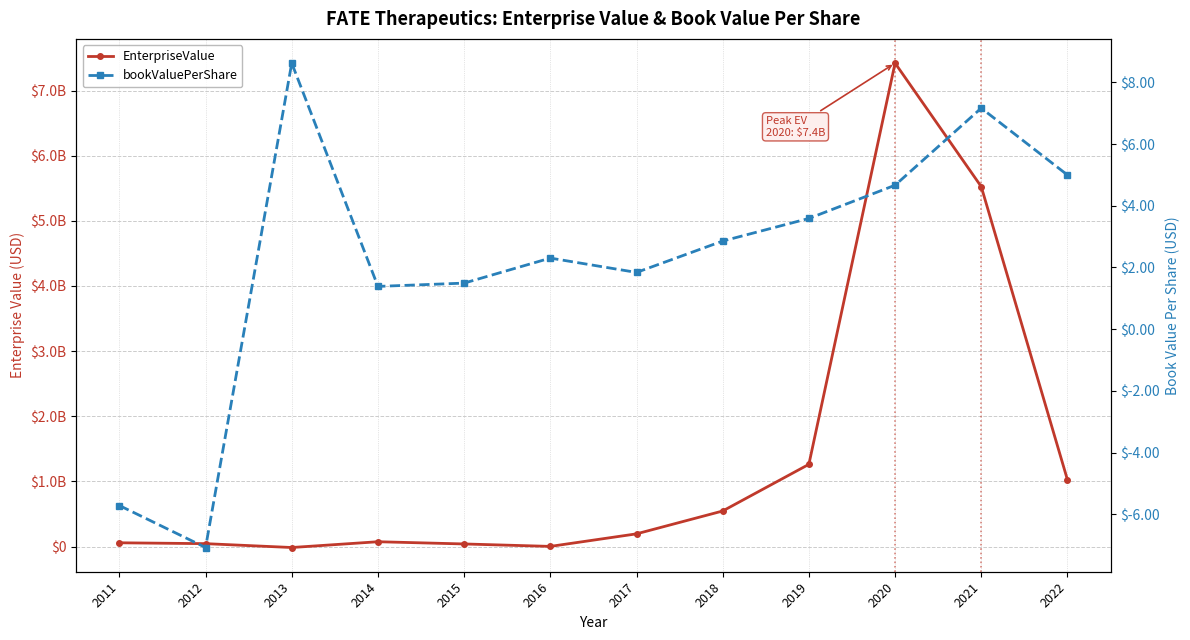

What is the lowest value of the bookValuePerShare series?

-7.1